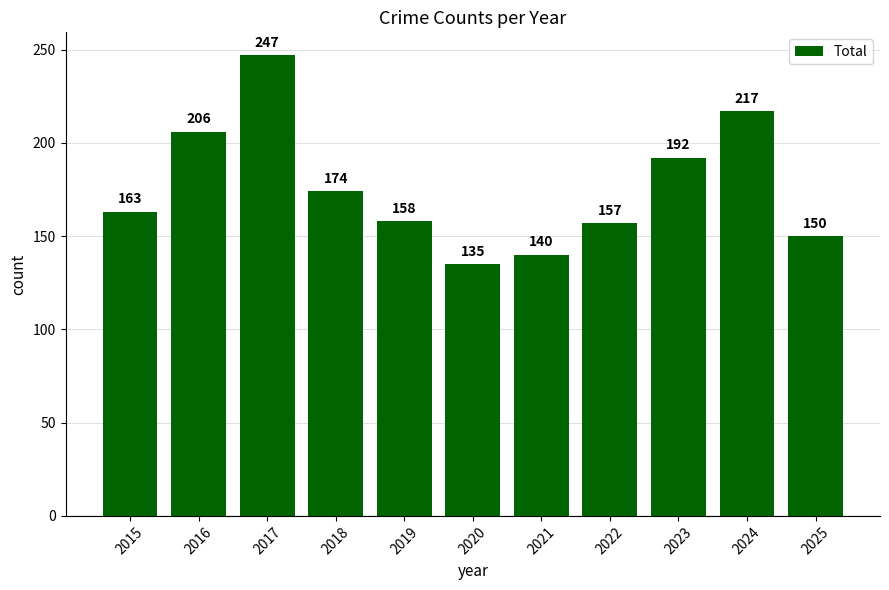

Where is the data nearest to the value 191?

2023